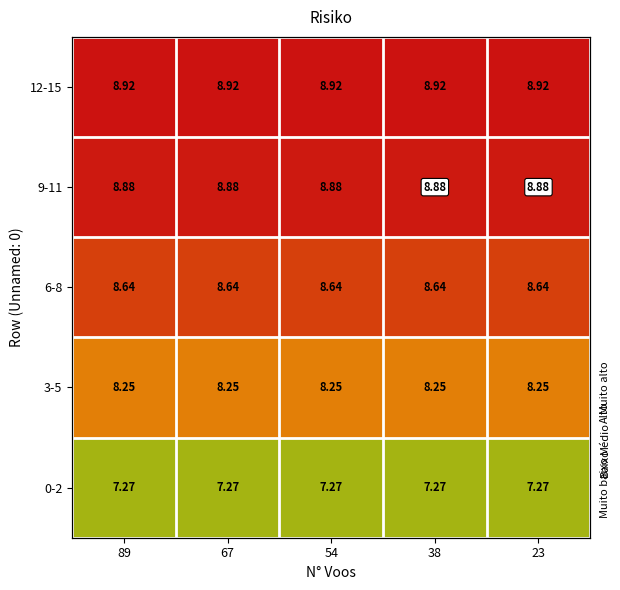

The 0-2 series shows 3.9 at 54. True or false?

False